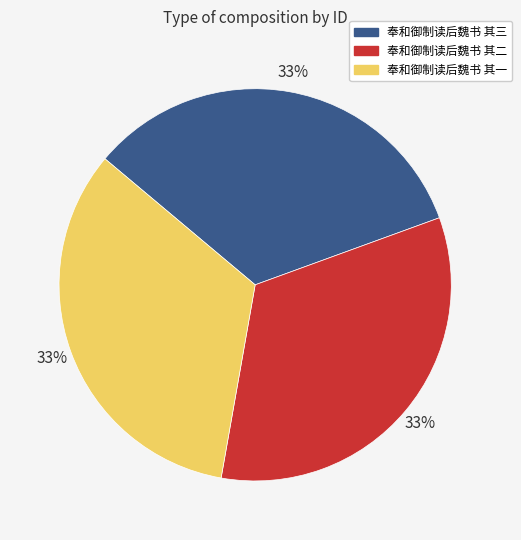

Is the sum of 奉和御制读后魏书 其一 and 奉和御制读后魏书 其二 greater than half?

Yes